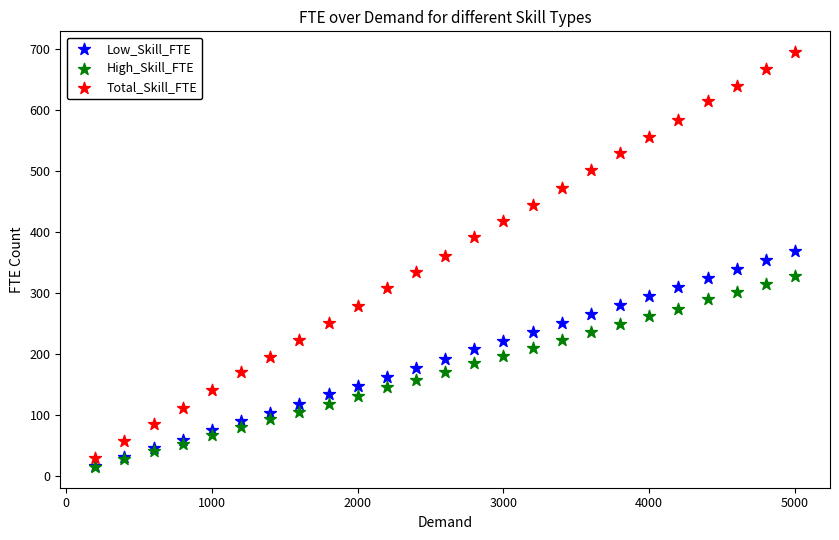

Which series has the widest spread of Y values?

Total_Skill_FTE